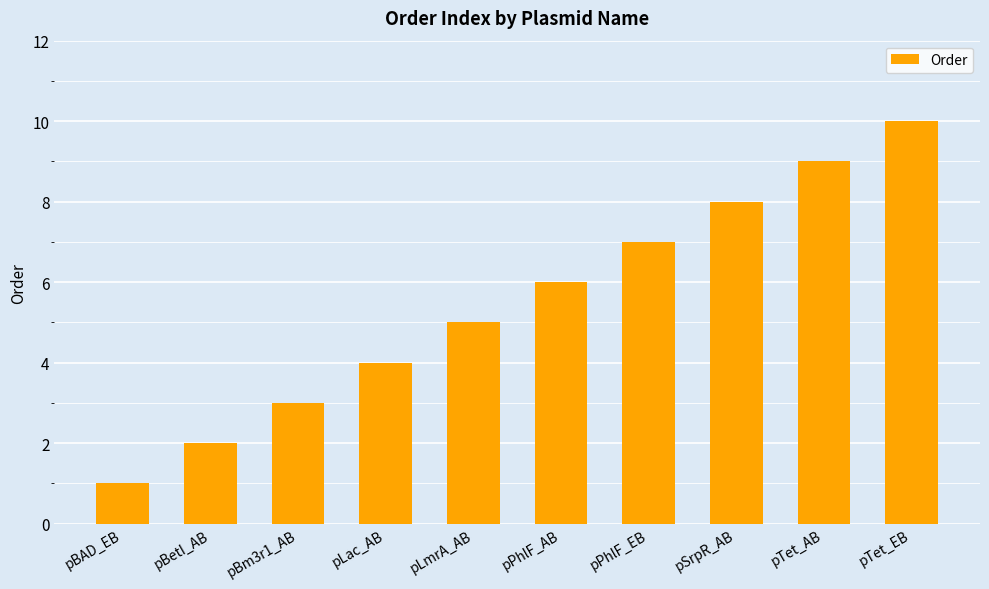

List the labels in order of value, smallest first.

pBAD_EB, pBetI_AB, pBm3r1_AB, pLac_AB, pLmrA_AB, pPhlF_AB, pPhlF_EB, pSrpR_AB, pTet_AB, pTet_EB